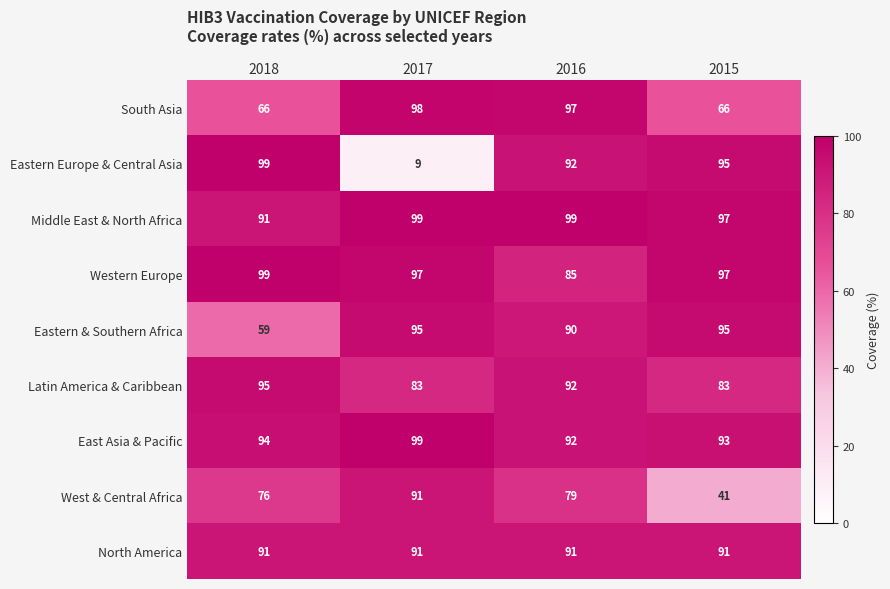

Which series has the largest total across all categories?

Middle East & North Africa